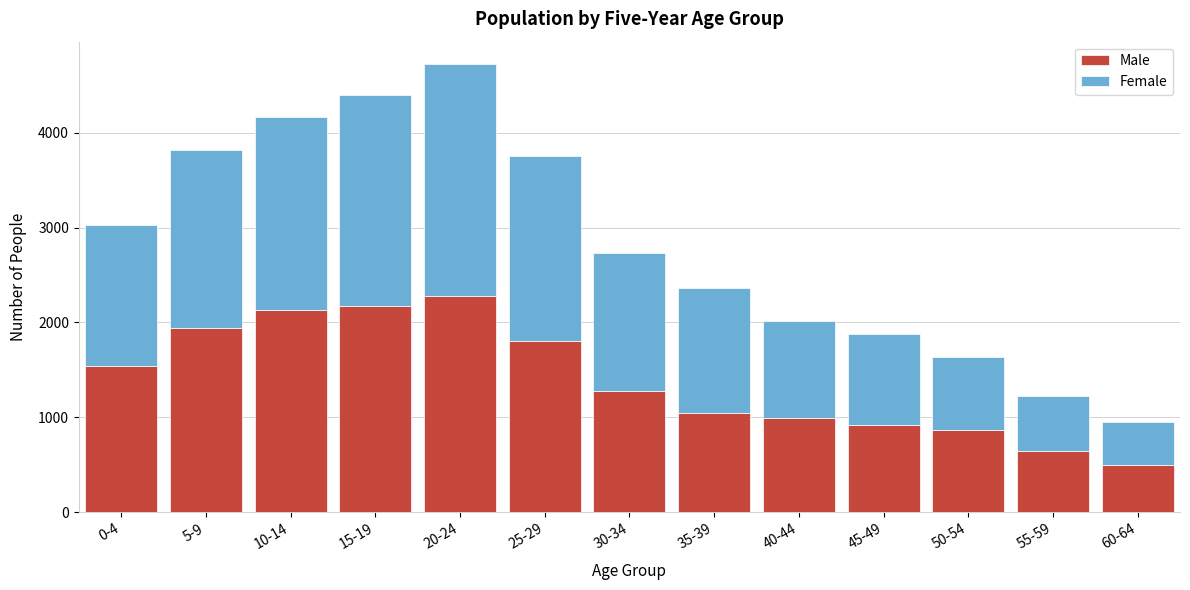

Reading right to left, what are the values for Male?

495	645	868	922	991	1050	1274	1805	2279	2170	2130	1945	1540